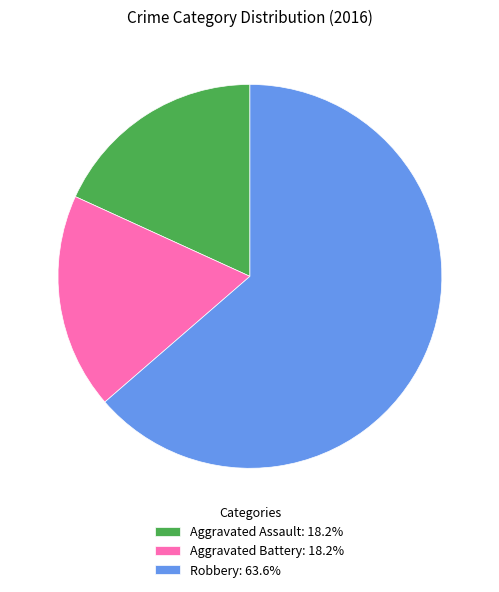

What is the ratio of the value at Aggravated Assault: 18.2% to the value at Robbery: 63.6%?

0.3